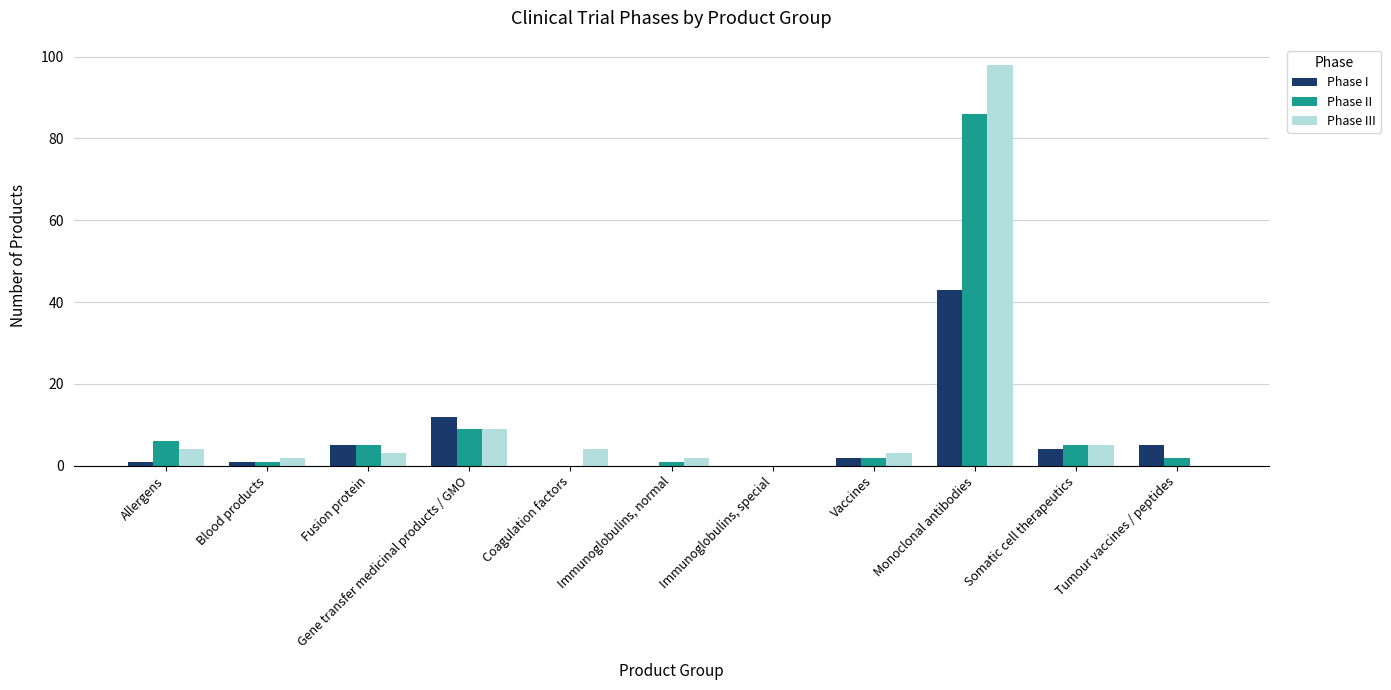

Are the bars grouped side by side (vs. stacked)?

Yes